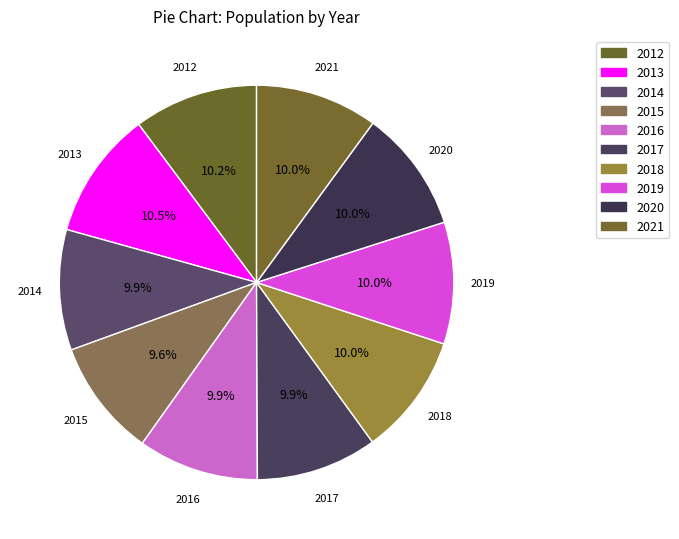

What is the smallest slice in the pie chart?

2015